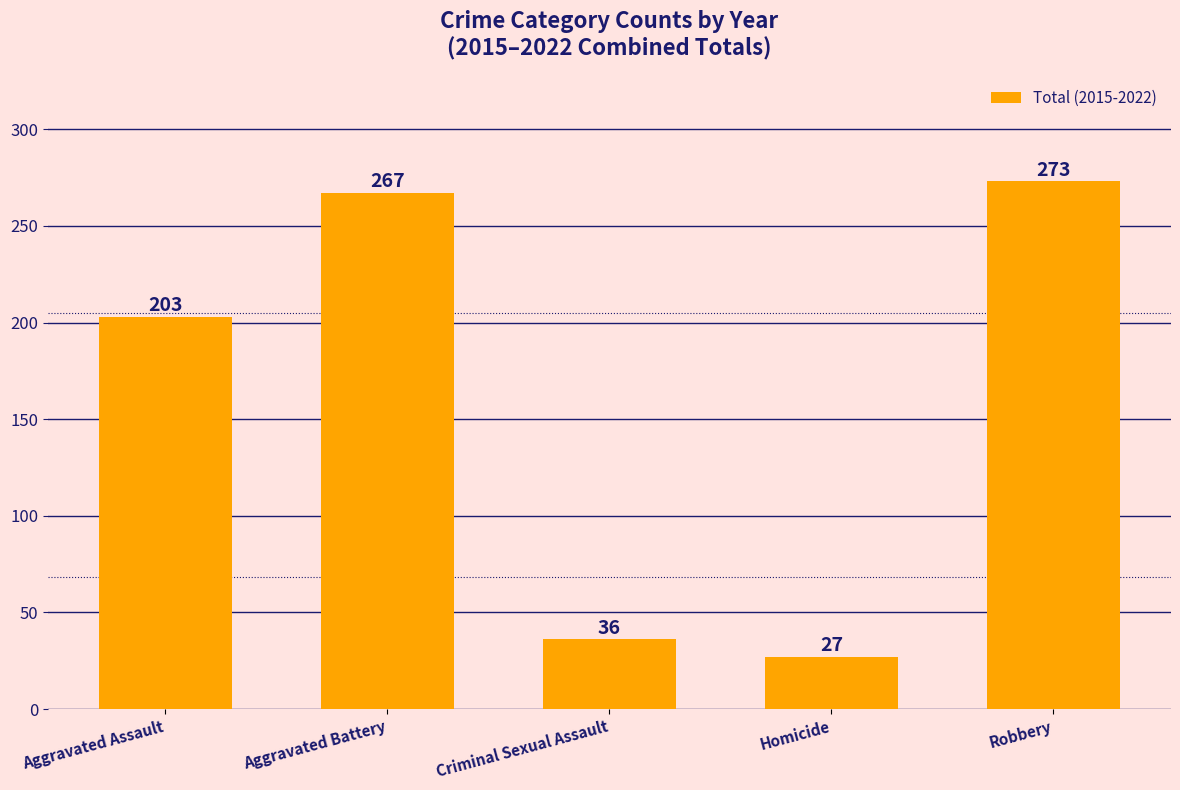

Between Criminal Sexual Assault and Homicide, which is larger?

Criminal Sexual Assault